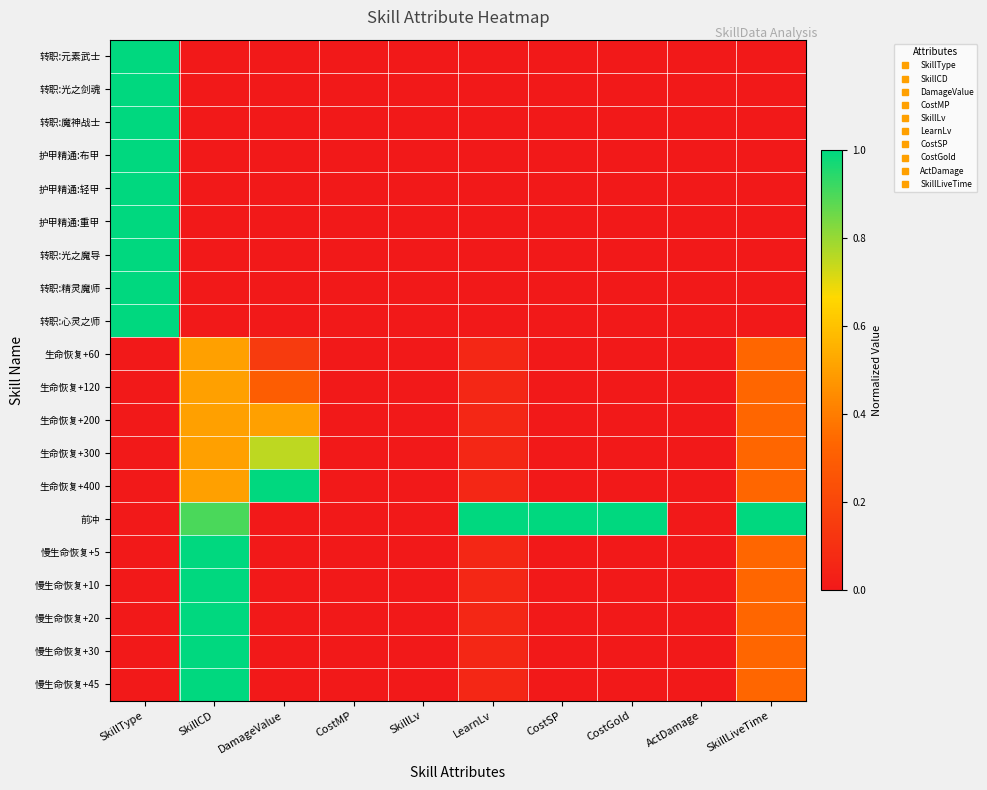

How many distinct data groups are displayed?

20